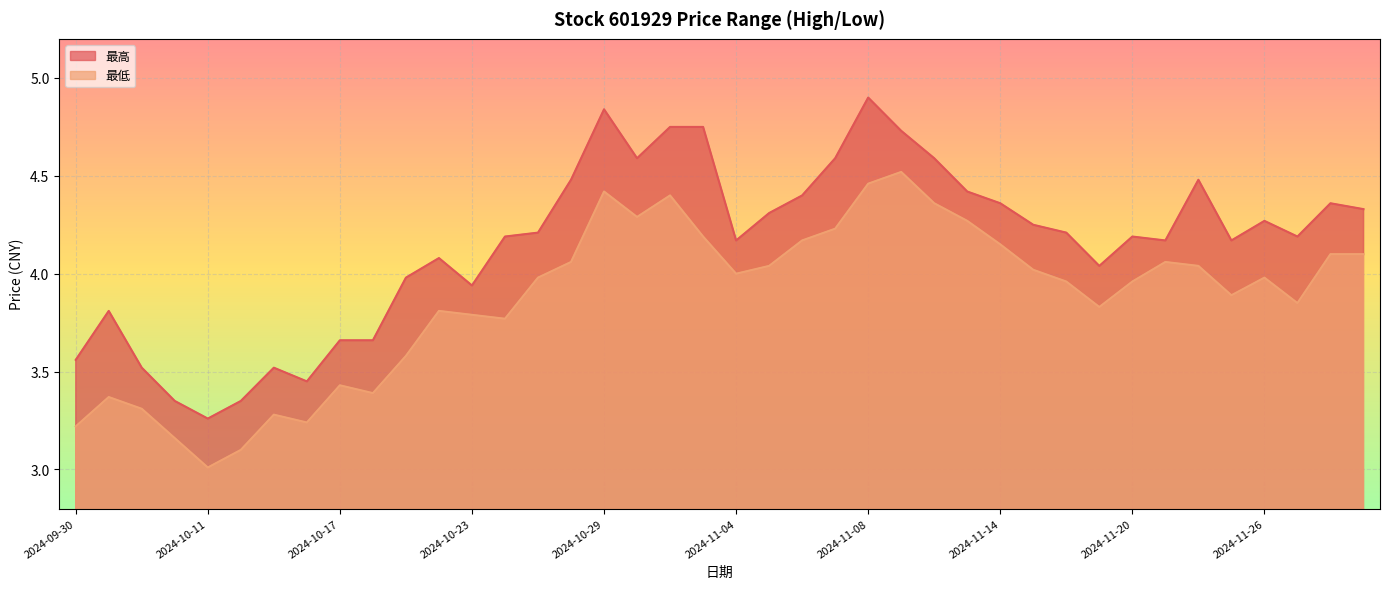

True or false: 最高 and 最低 cross at least once.

False